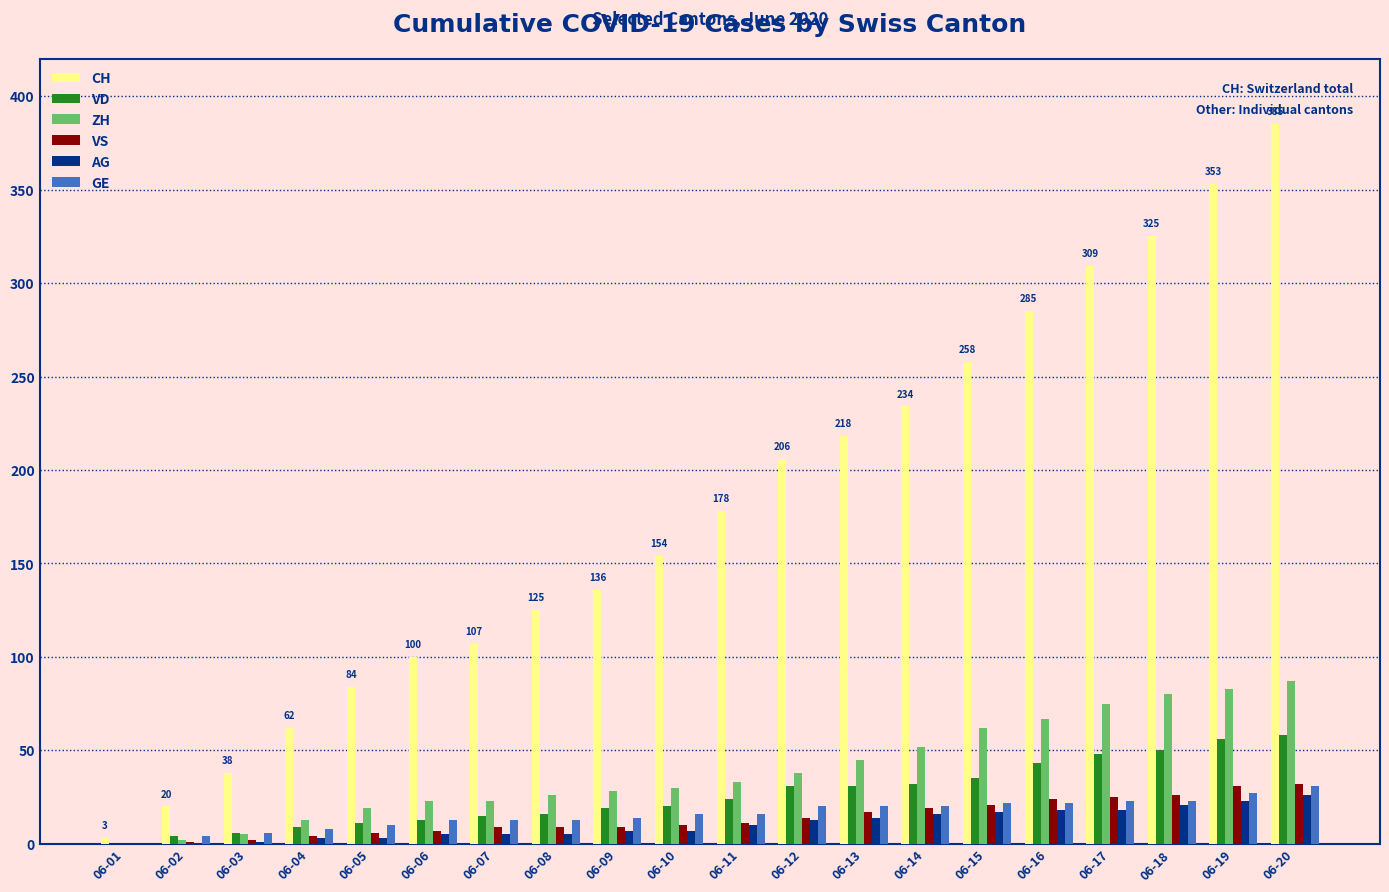

What is the total value across all series at 06-12?

322